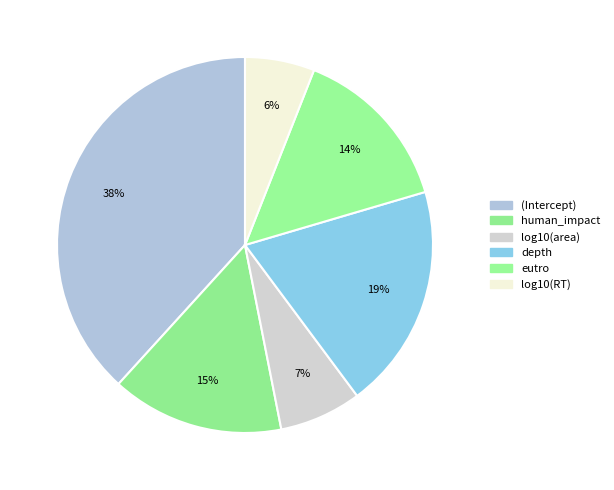

True or false: eutro accounts for 14% of the total.

True